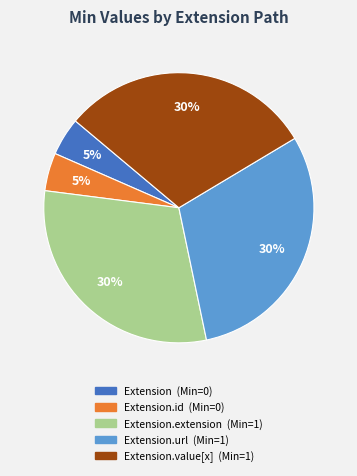

To the nearest percent, what is the average slice percentage?

20%